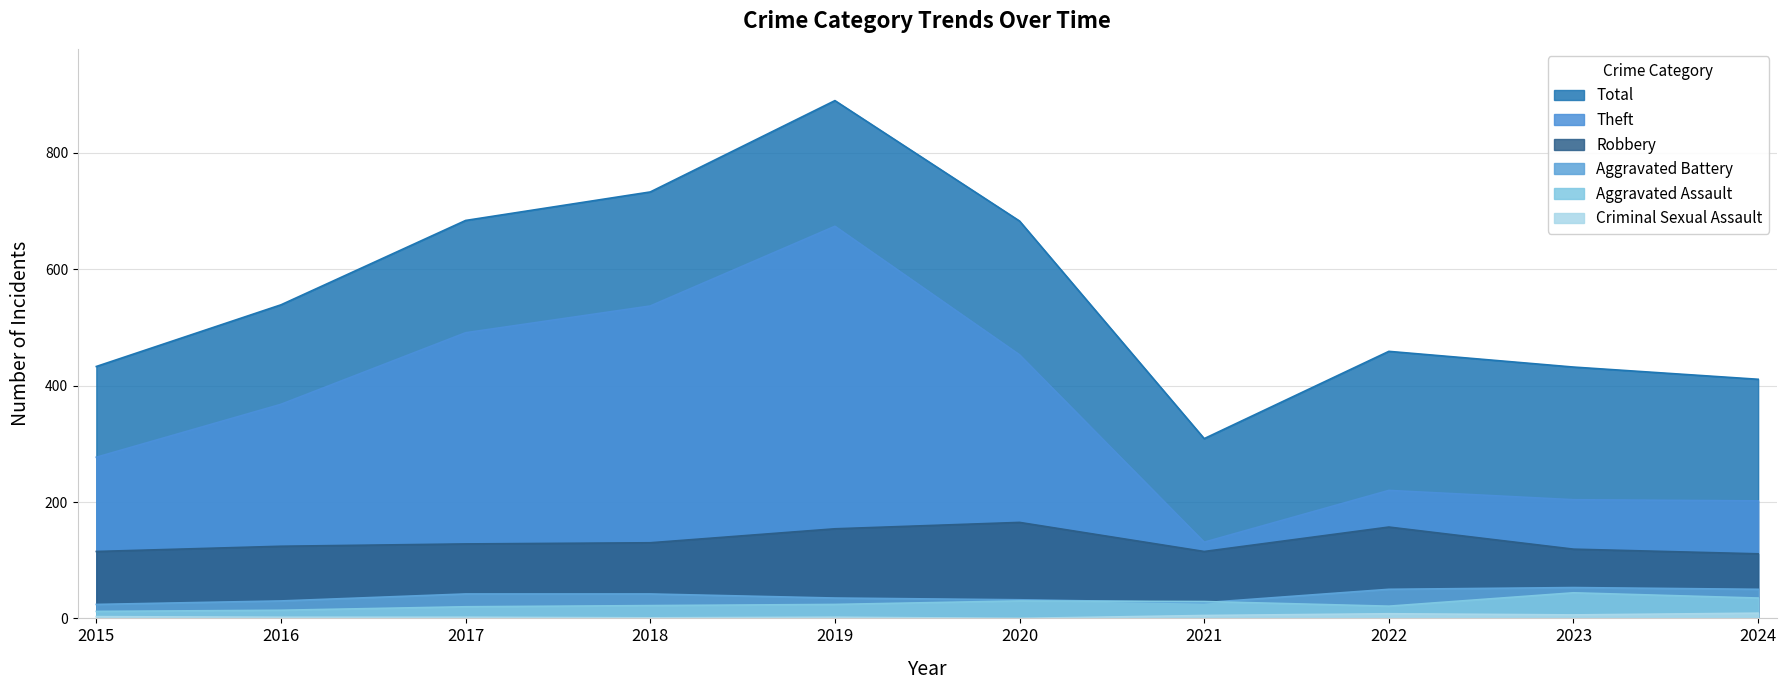

At which category is the sum across all series the highest?

2019